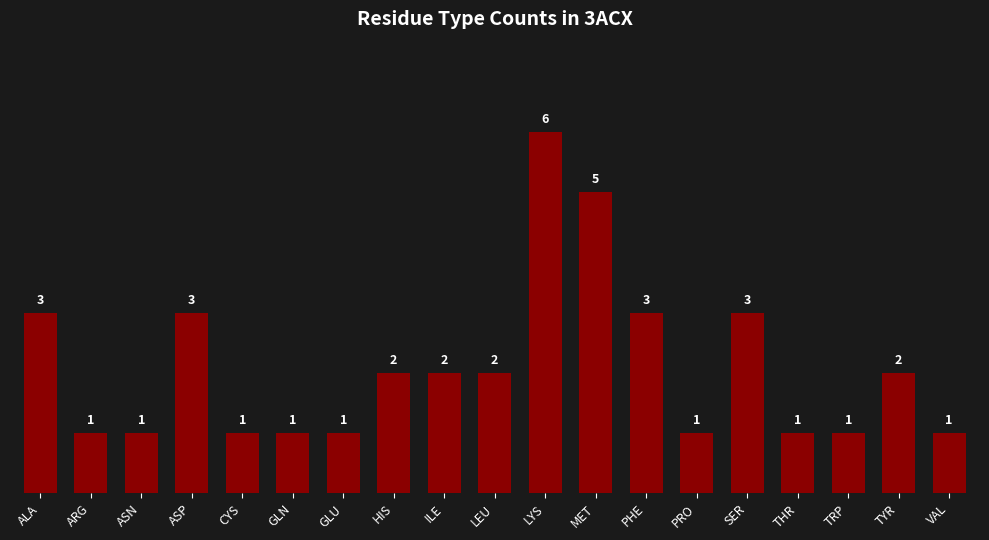

Reading left to right, list all the values displayed in this chart.

3	1	1	3	1	1	1	2	2	2	6	5	3	1	3	1	1	2	1